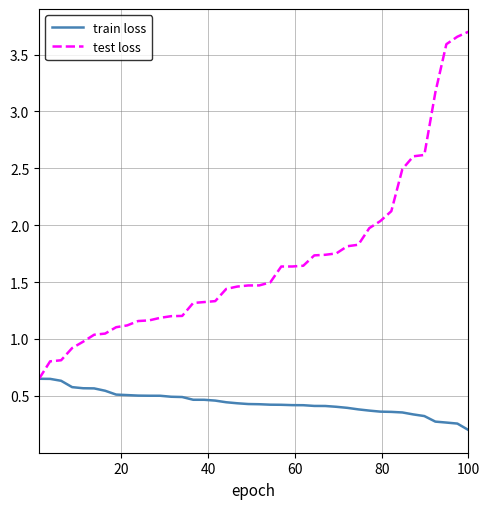

Which series has the largest total across all categories?

test loss